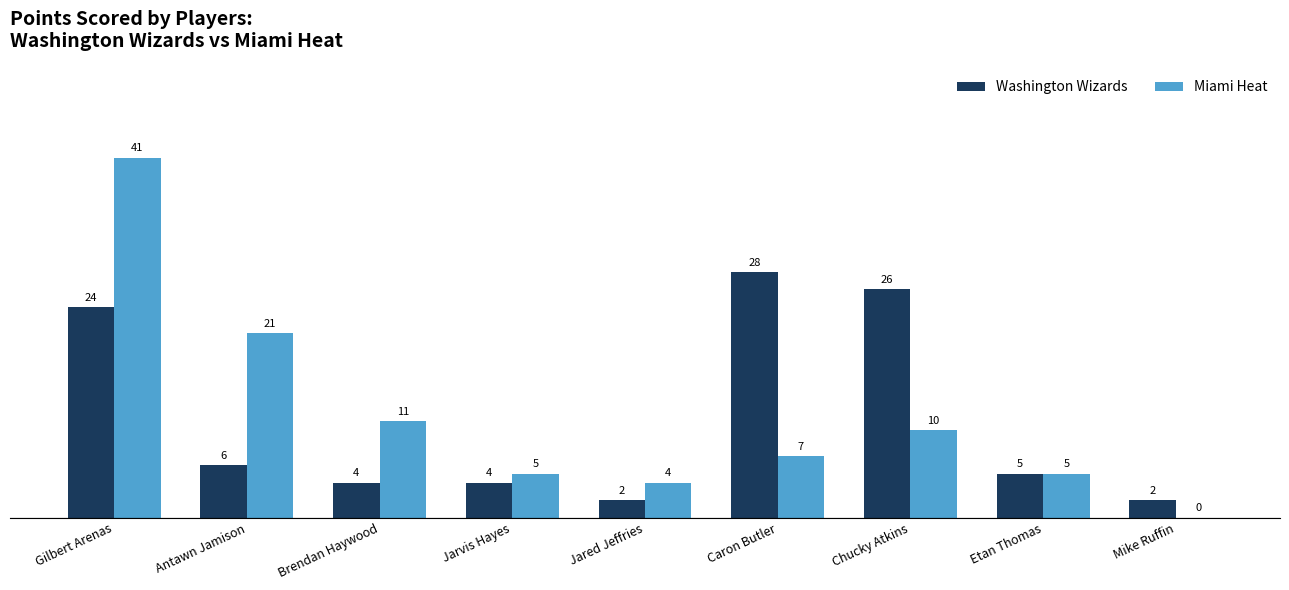

Where does the Washington Wizards series first go above 5?

Gilbert Arenas